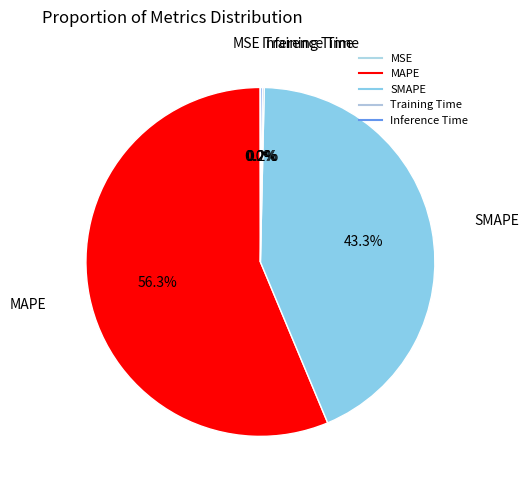

To the nearest percent, what is the difference between the Inference Time and SMAPE slice percentages?

43%